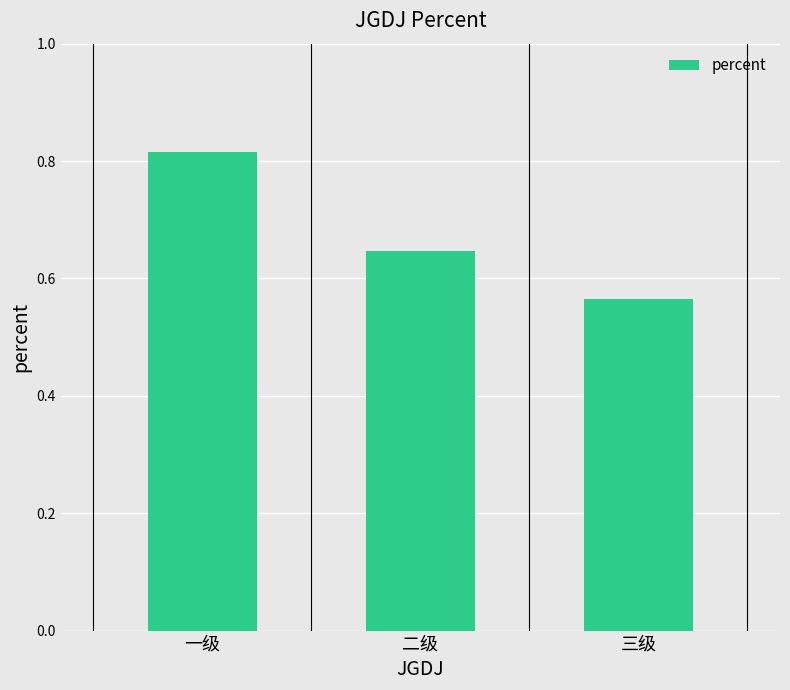

Which label corresponds to the smallest value in the chart?

三级